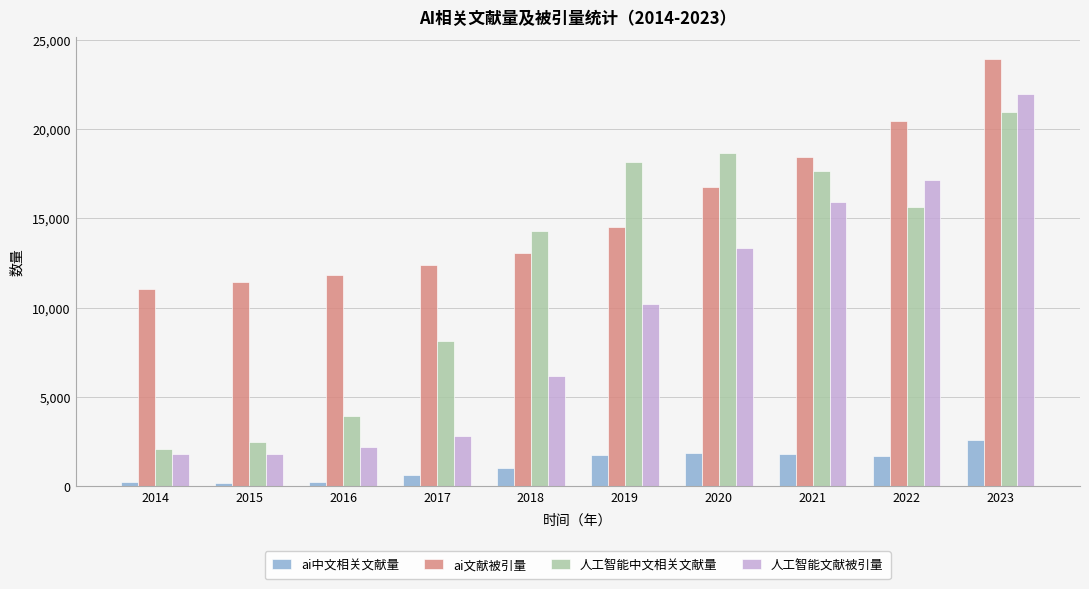

At which label does ai文献被引量 reach its minimum?

2014